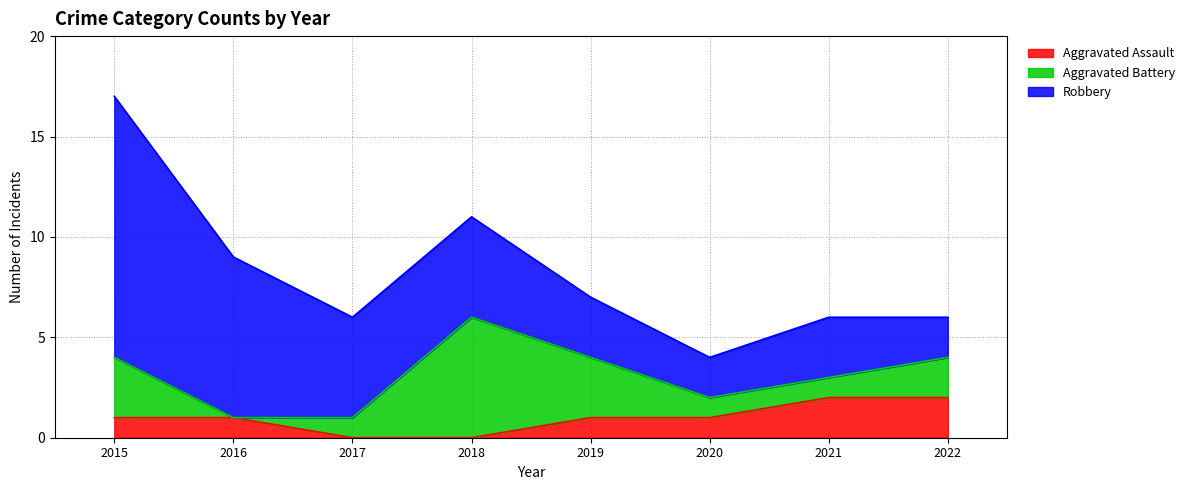

What is the difference between the maximum and second lowest values in the Robbery series?

11